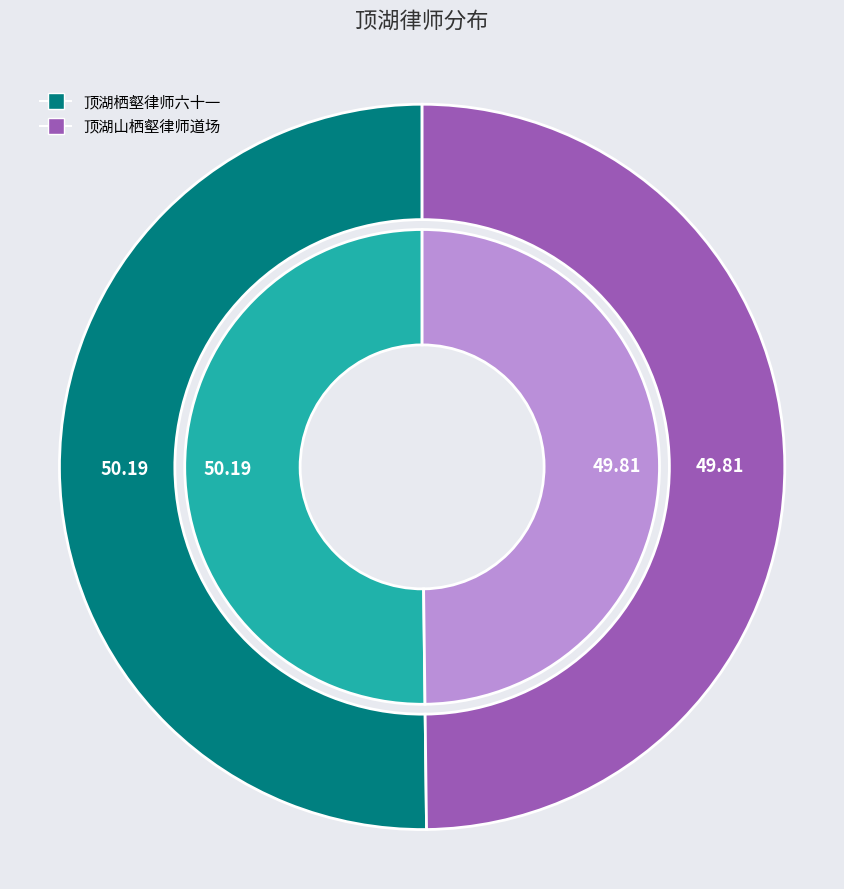

What is the majority slice?

顶湖栖壑律师六十一